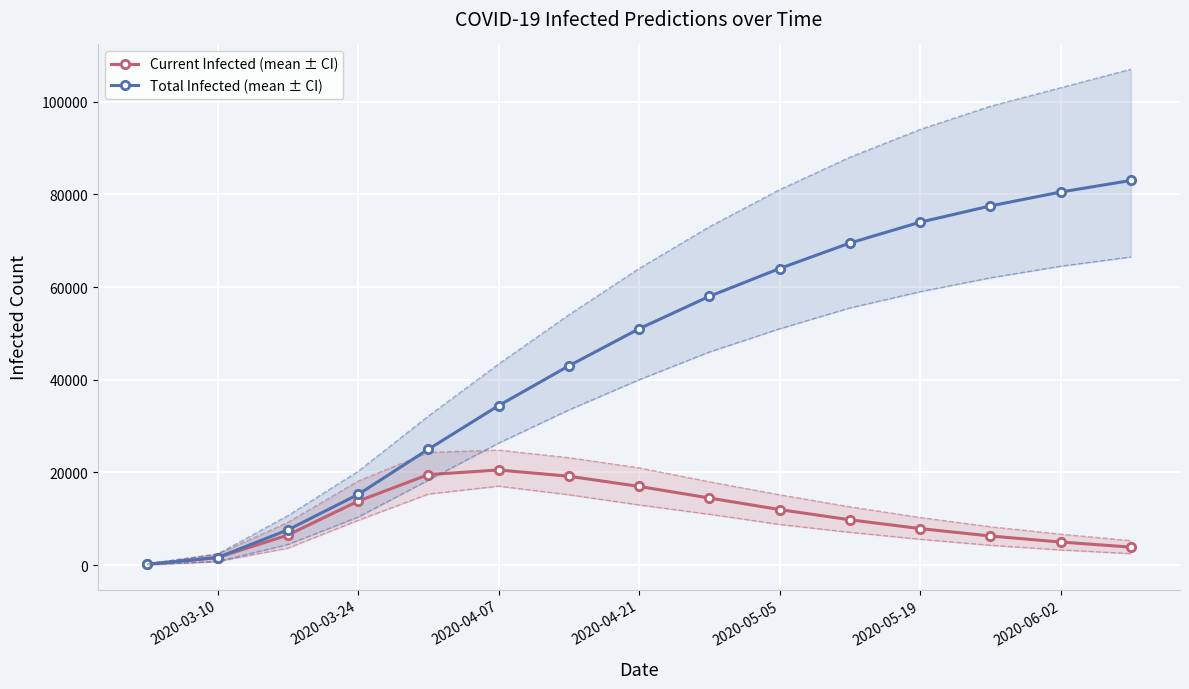

How many data points in predicted_current_infected_mean are less than 9800?

7